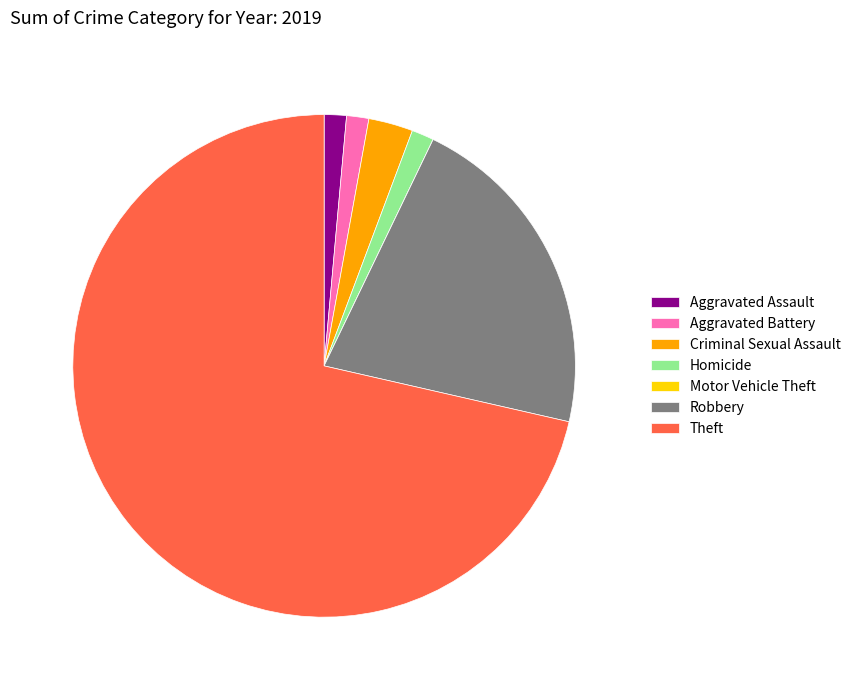

What is the ratio of the value at Criminal Sexual Assault to the value at Aggravated Assault?

2.0